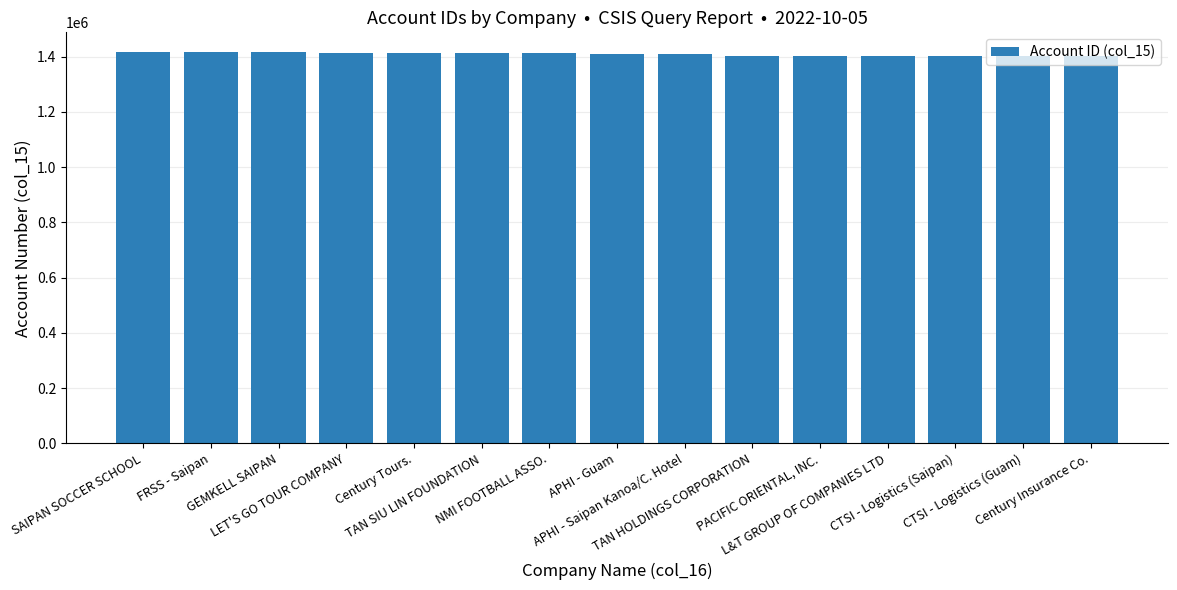

What is the value of the 5th bar from the left?

1414691